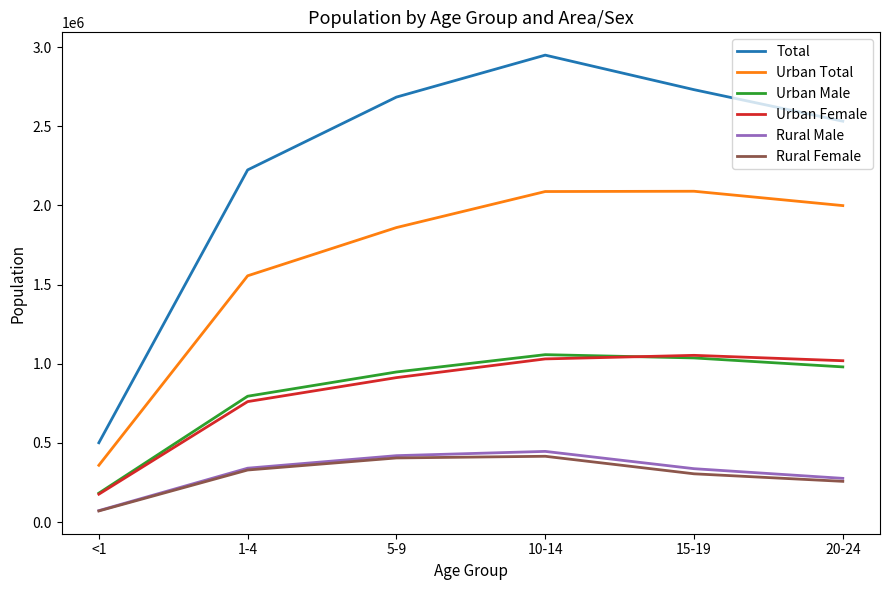

Which category has the highest value across all series?

10-14